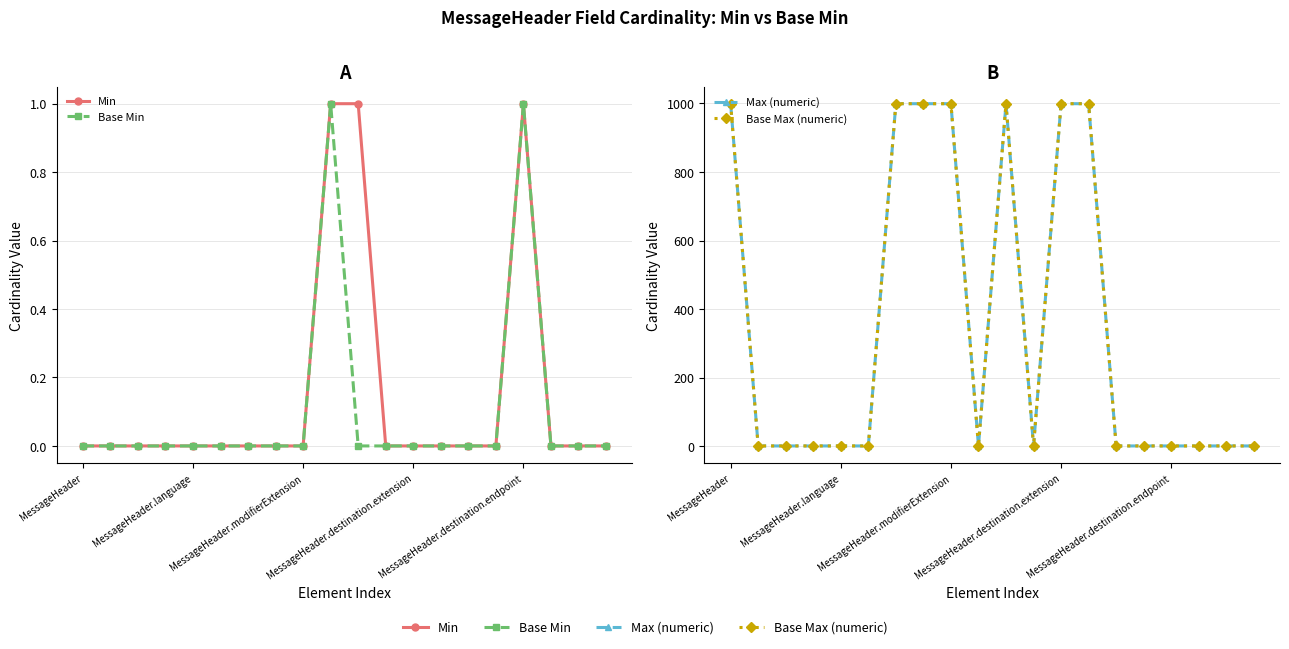

Between MessageHeader.modifierExtension and MessageHeader.destination.extension, which series saw the biggest shift?

Min